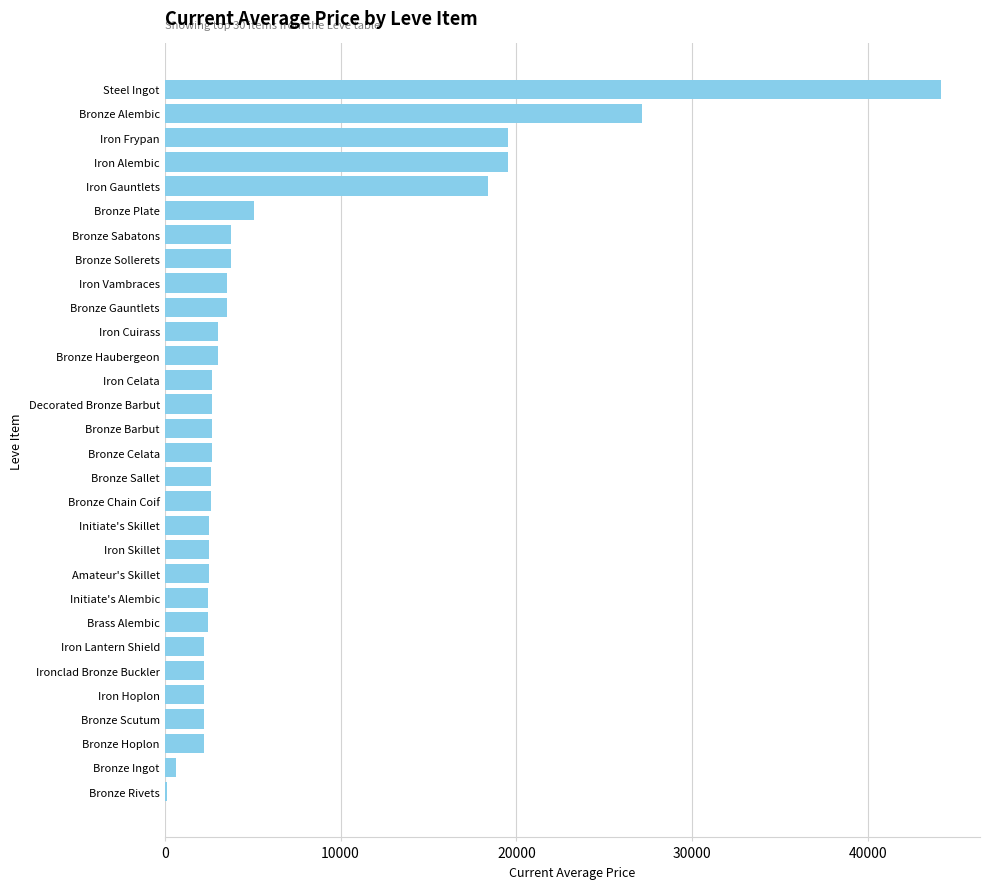

The chart shows a value of 27125.0 at Bronze Alembic. True or false?

True